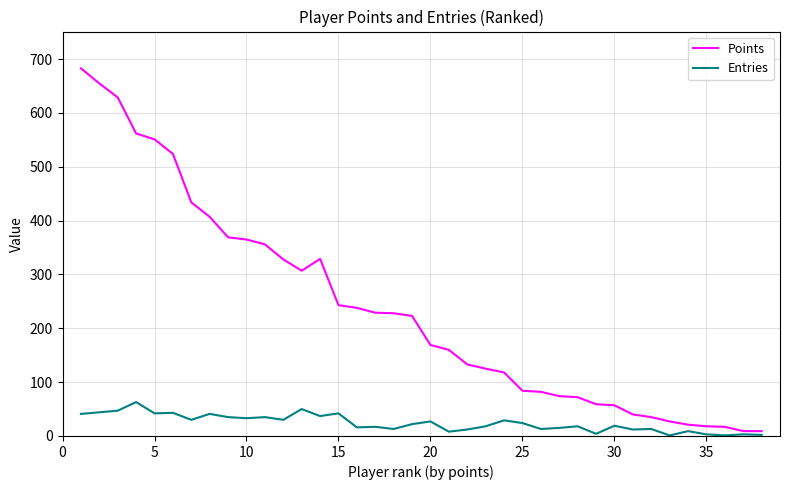

Rank the series by their average value, from lowest to highest.

Entries, Points